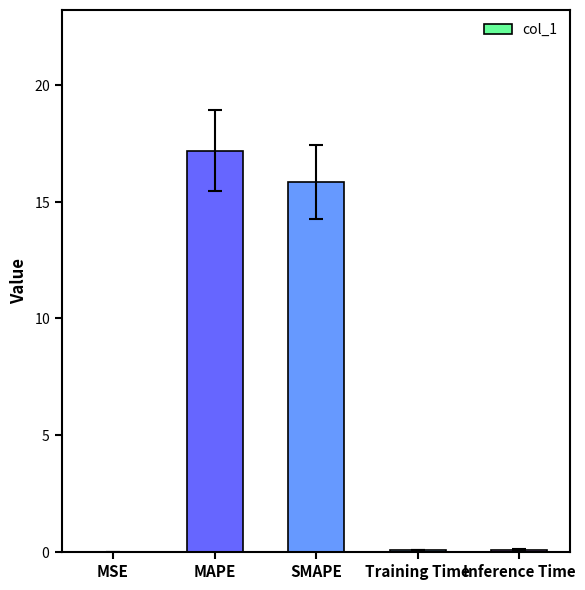

Reading left to right, list all the values displayed in this chart.

0.0	17.2	15.8	0.1	0.1